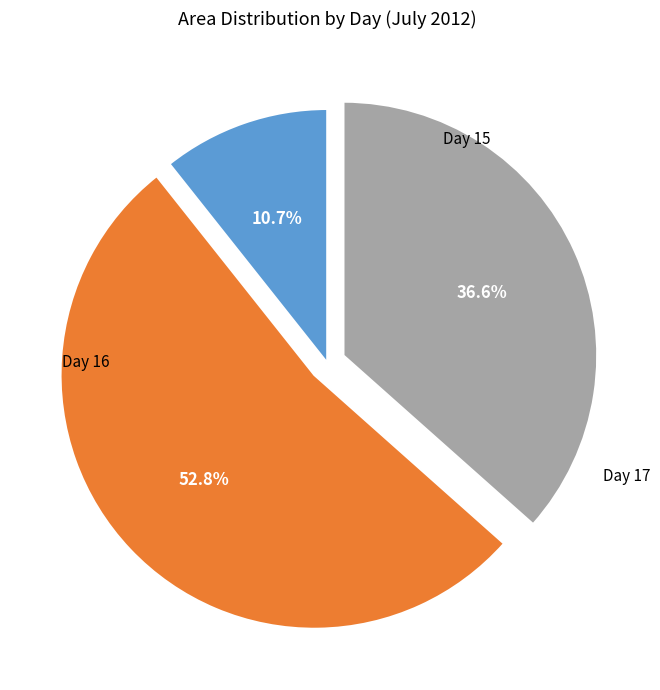

Does any single category account for the majority?

Yes